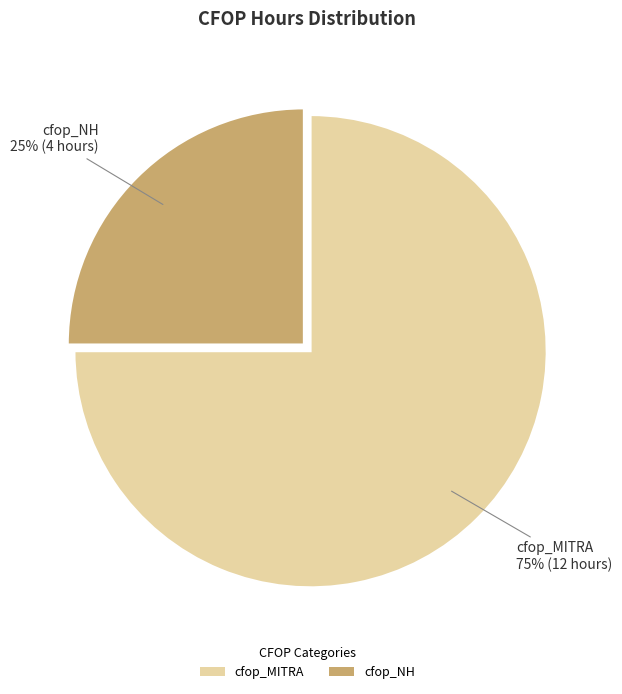

To the nearest percent, what is the average slice percentage?

50%